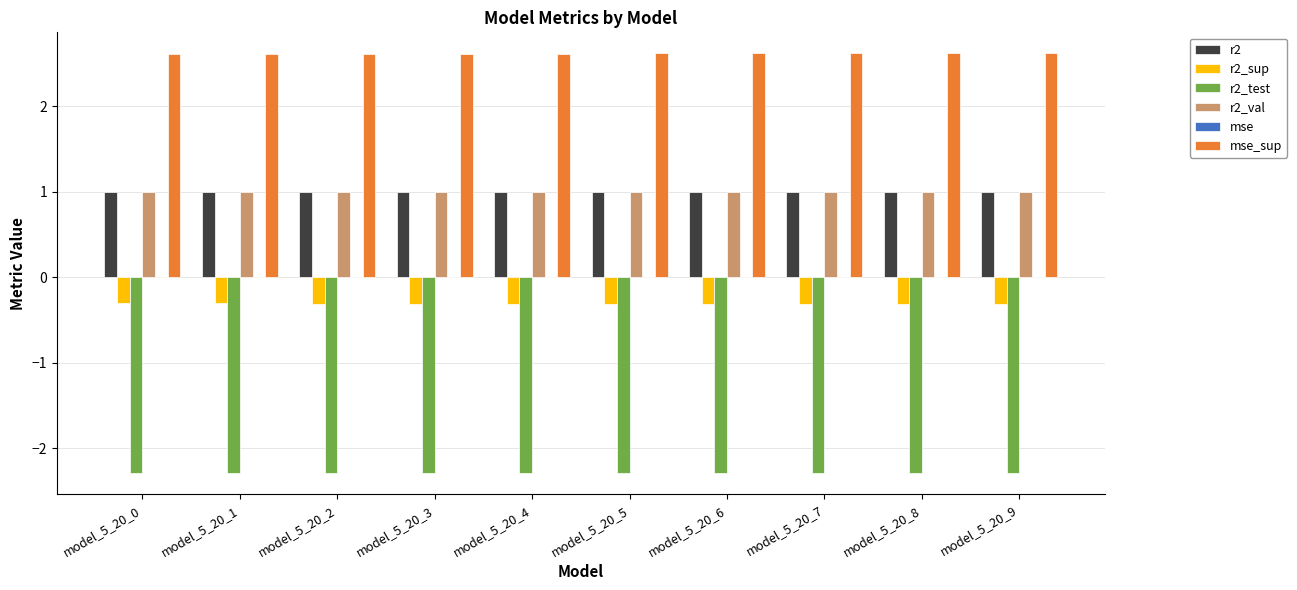

Is the value of r2_test at model_5_20_7 greater than the value of r2_sup at model_5_20_8?

No